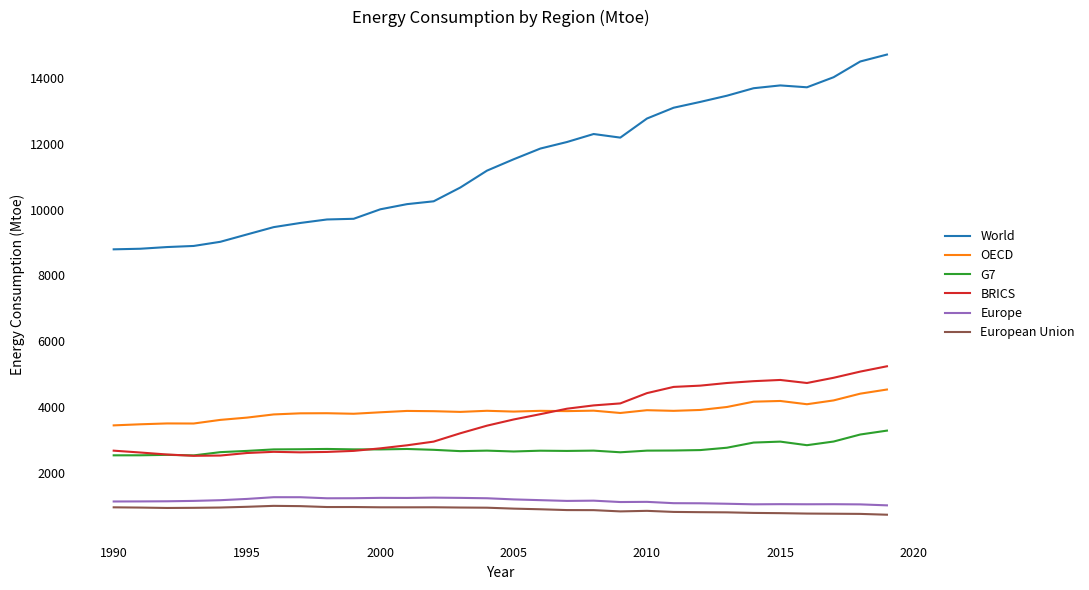

What are all the series names shown in the legend?

World, OECD, G7, BRICS, Europe, European Union